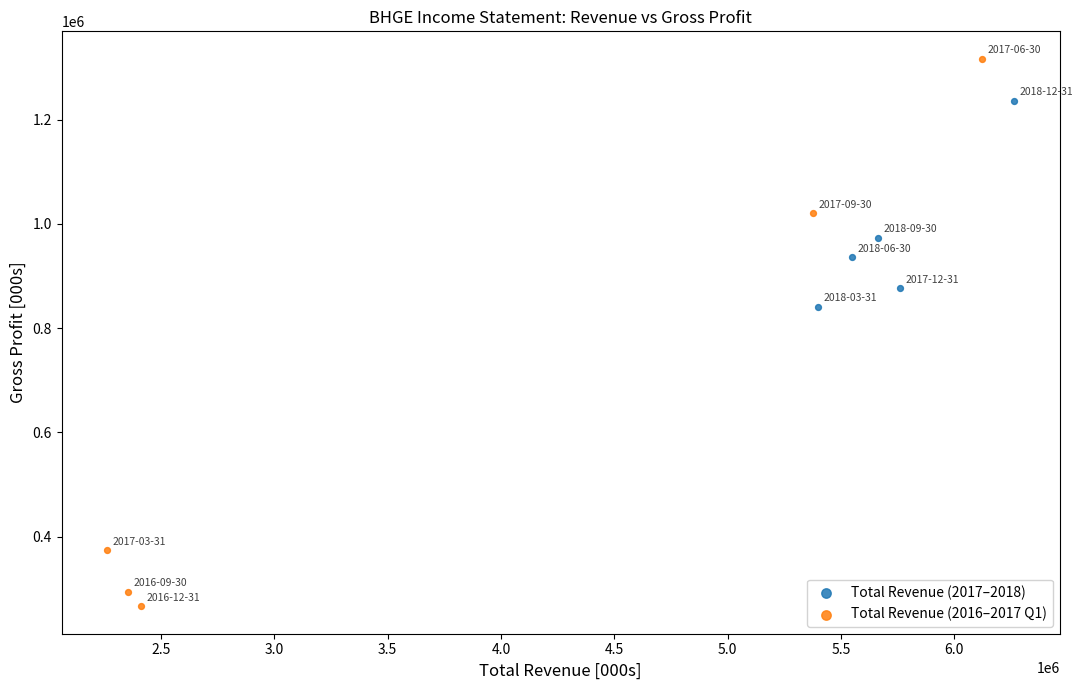

Which series has the largest Y range (max minus min)?

Total Revenue (2016–2017 Q1)